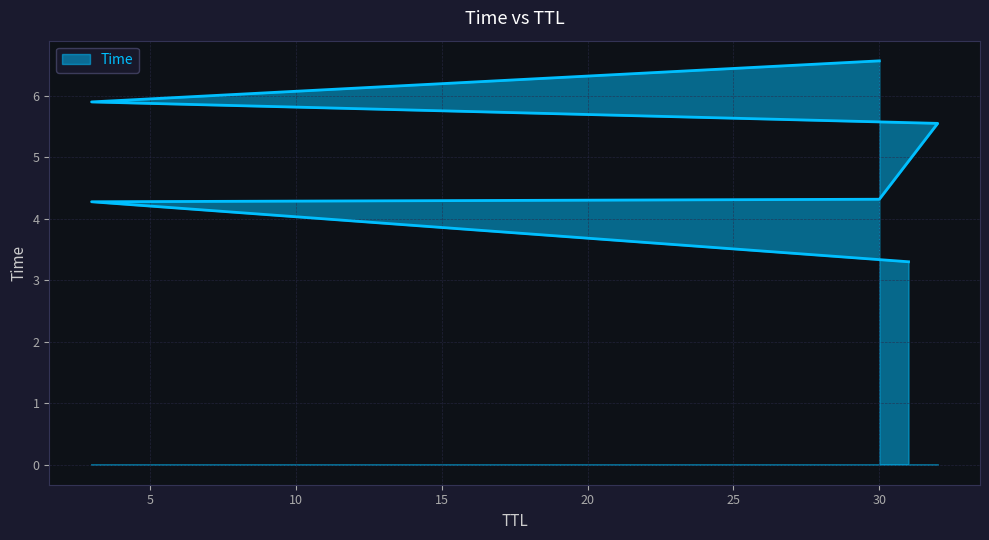

Does the chart display data point markers on the line(s)?

No